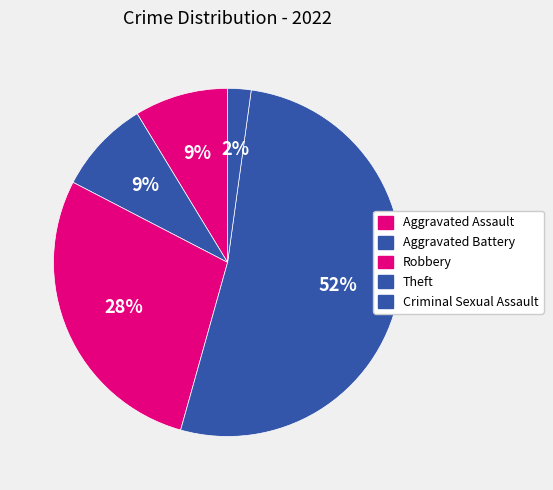

What is the majority slice?

Theft